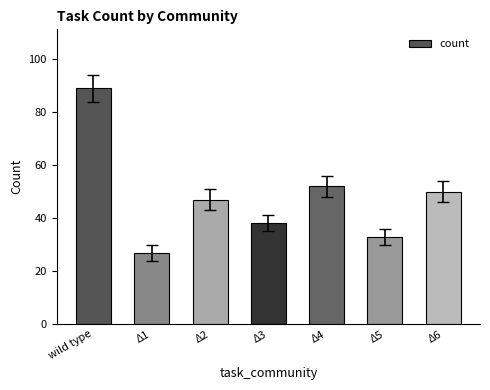

What is the change in value from Δ4 to Δ6?

-2